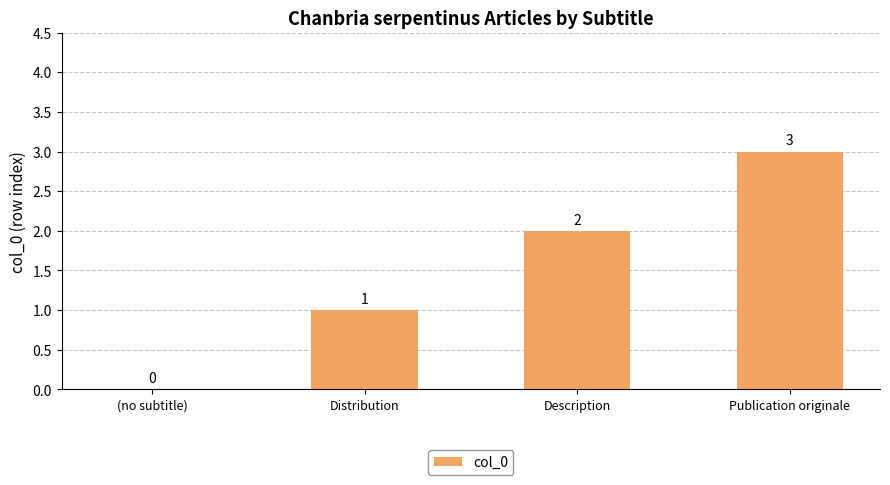

At which label is the value closest to 1?

Distribution